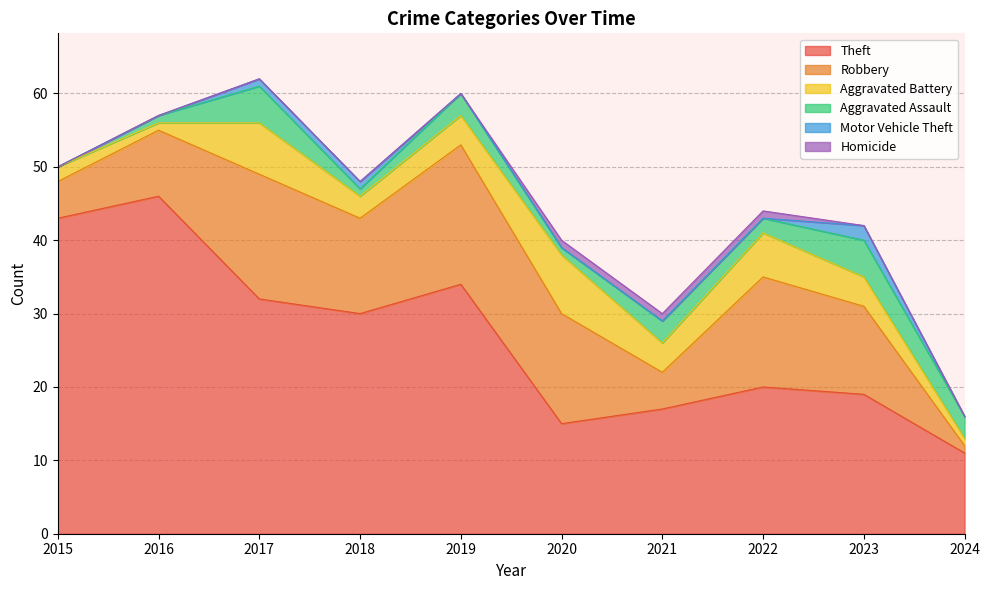

How many Homicide values are between 0 and 1?

10